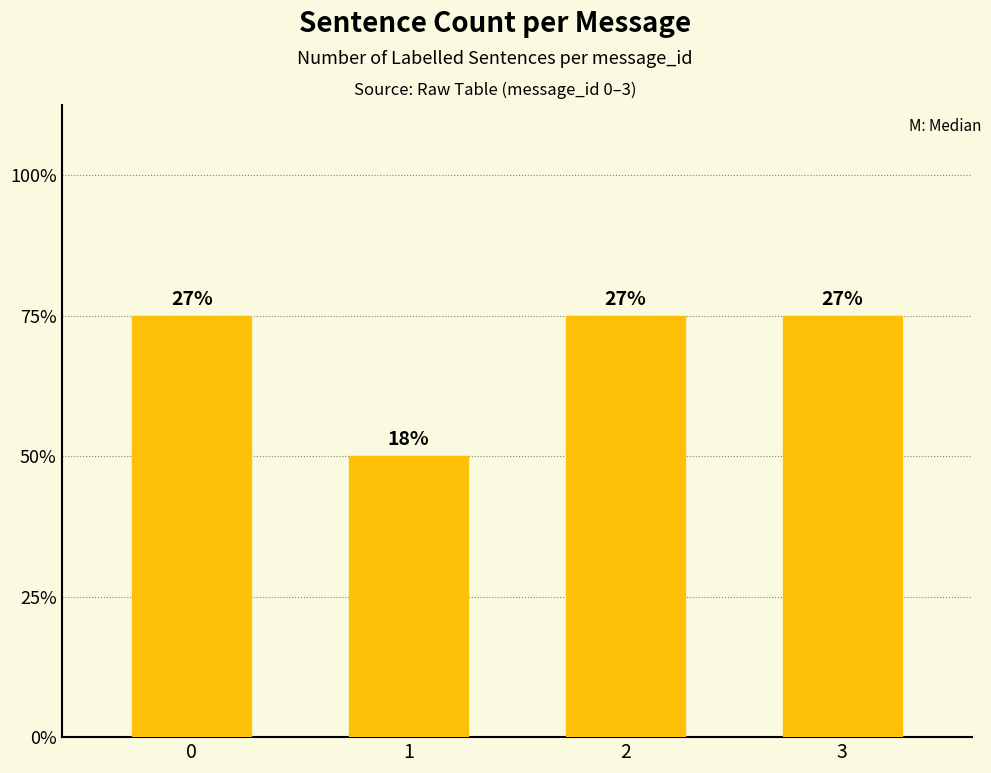

Does the chart contain any negative values?

No